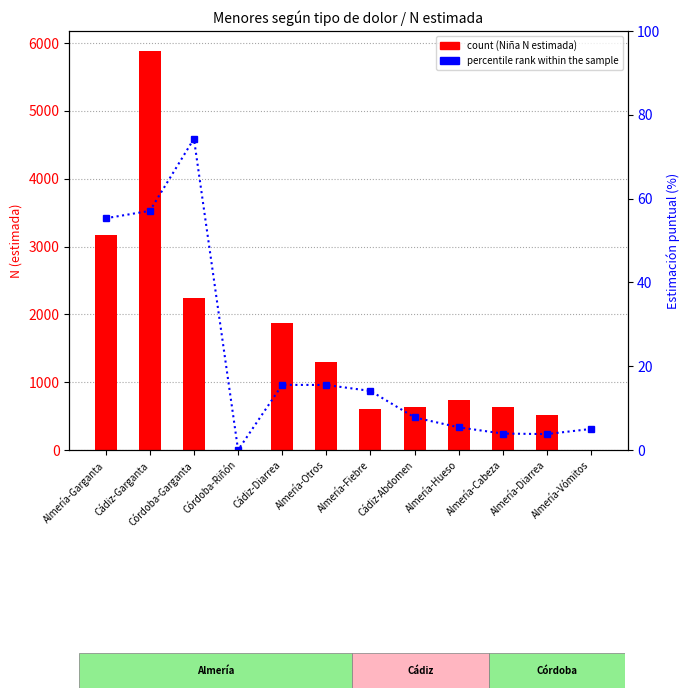

What is the label of the 12th bar from the right?

Almería-Garganta